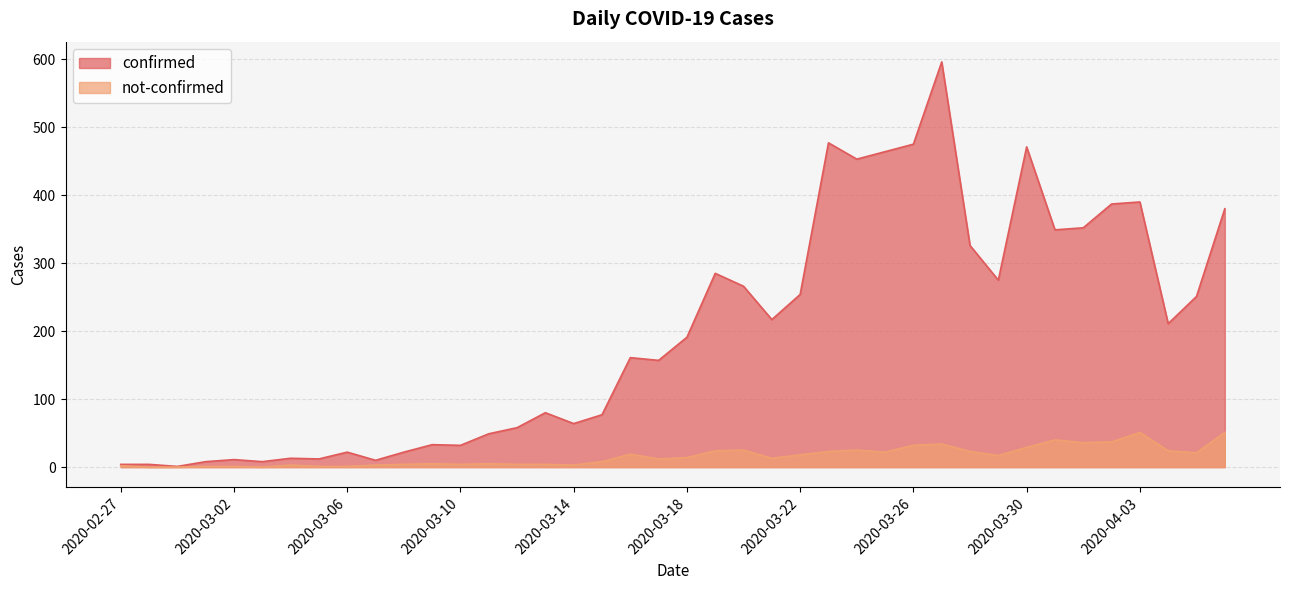

Which series has the largest range (max minus min)?

confirmed